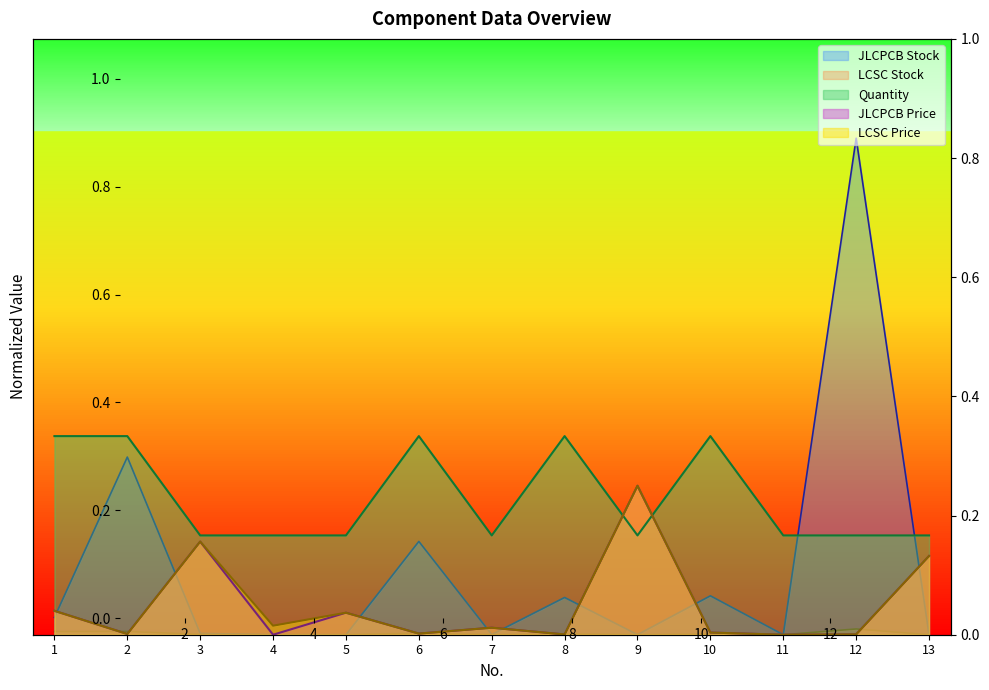

True or false: LCSC Stock and JLCPCB Stock cross at least once.

True